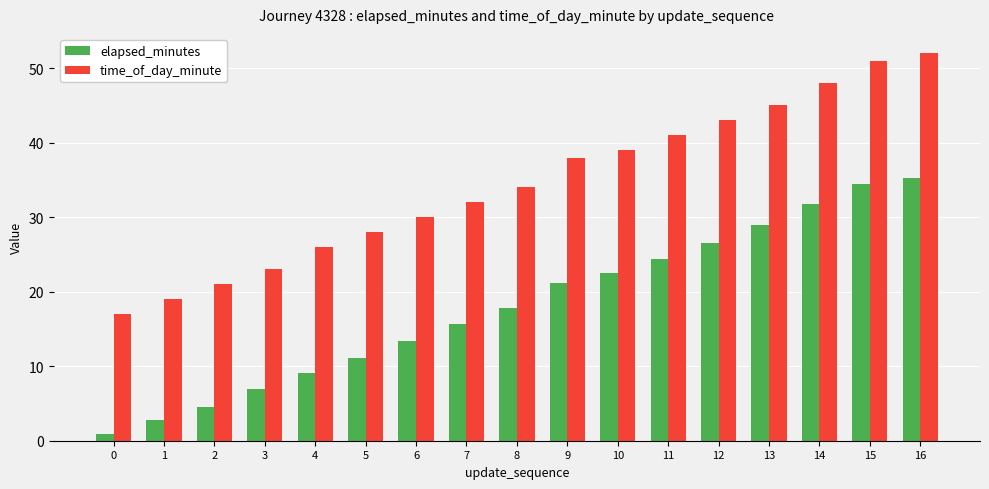

What are all the series names shown in the legend?

elapsed_minutes, time_of_day_minute